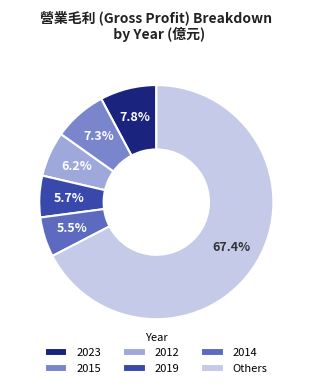

Is there any slice that represents more than half of the pie?

Yes